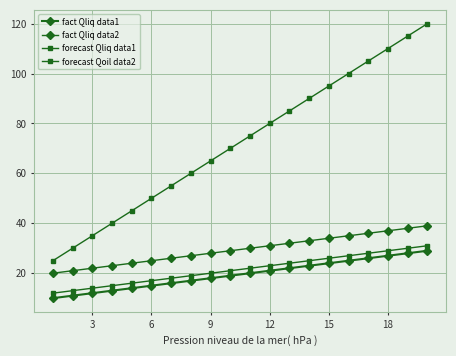

True or false: forecast Qoil data2 and fact Qliq data2 cross at least once.

False